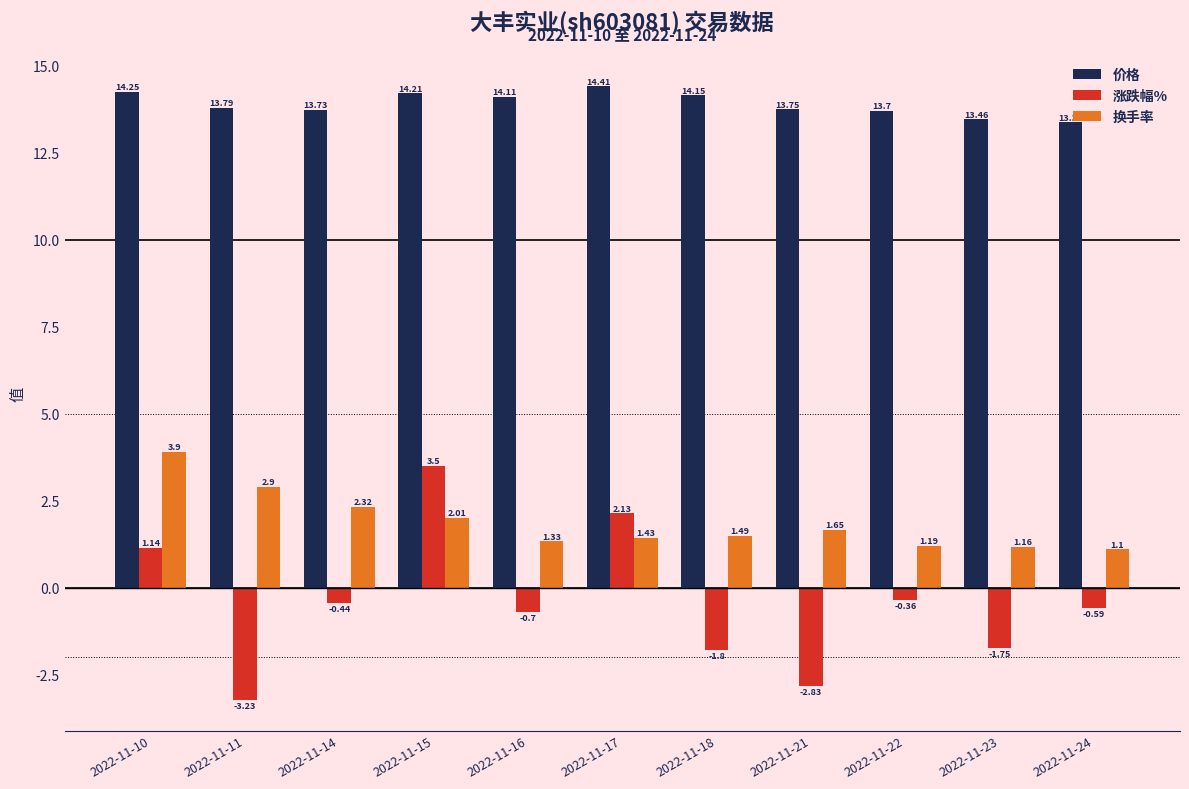

At which category is the sum across all series the highest?

2022-11-15